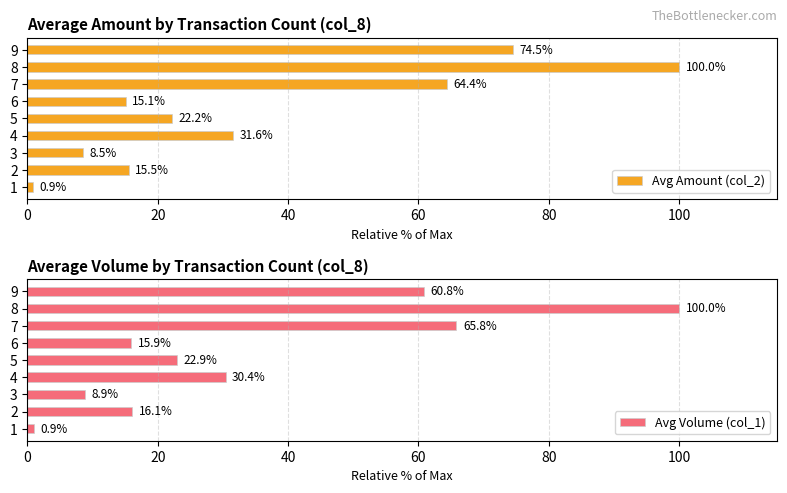

How many bars are there in total?

18